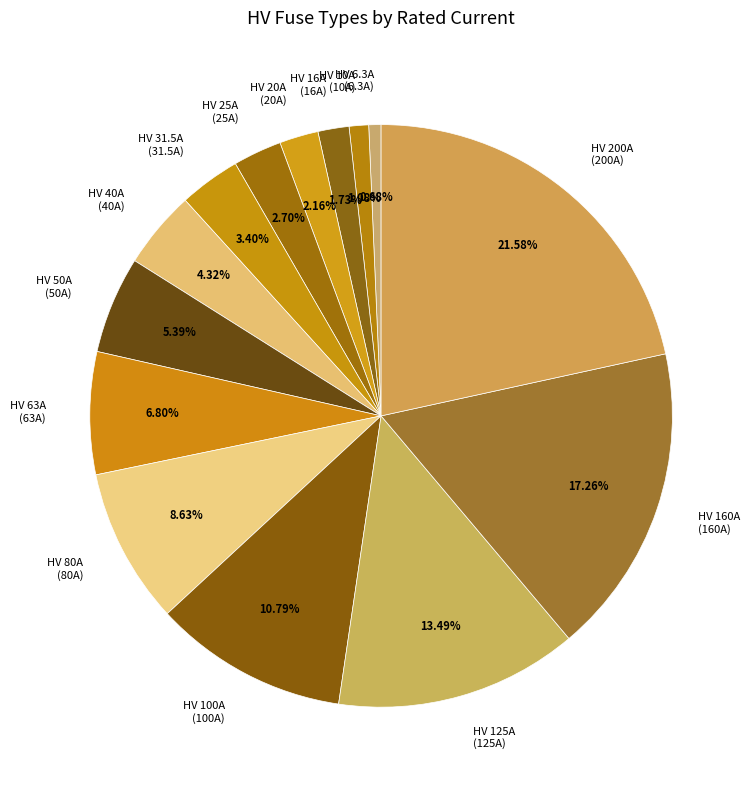

Between HV 63A (63A) and HV 31.5A (31.5A), which is larger?

HV 63A (63A)